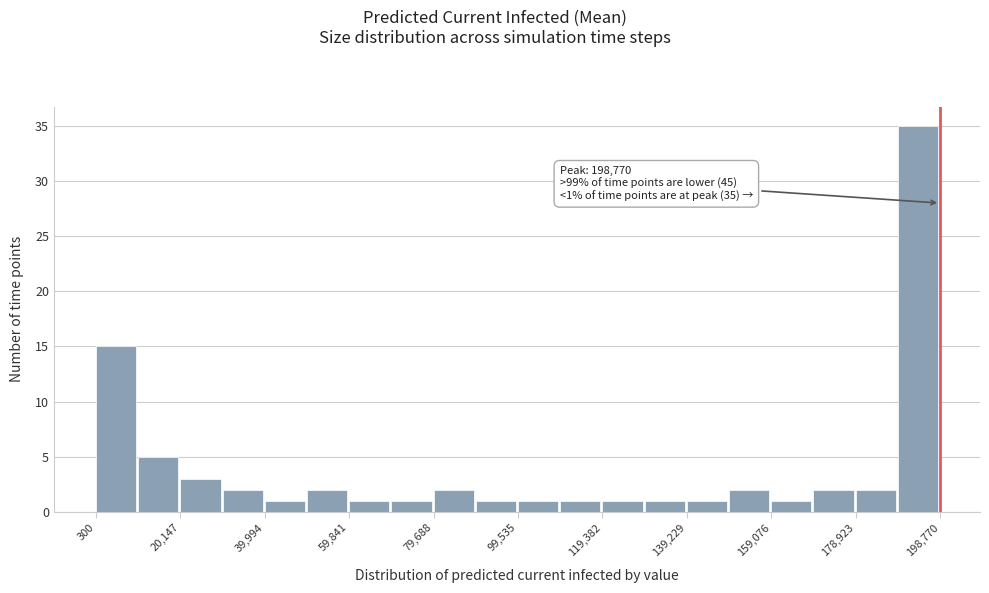

Which range on the x-axis has the tallest bar?

188000 to 198000